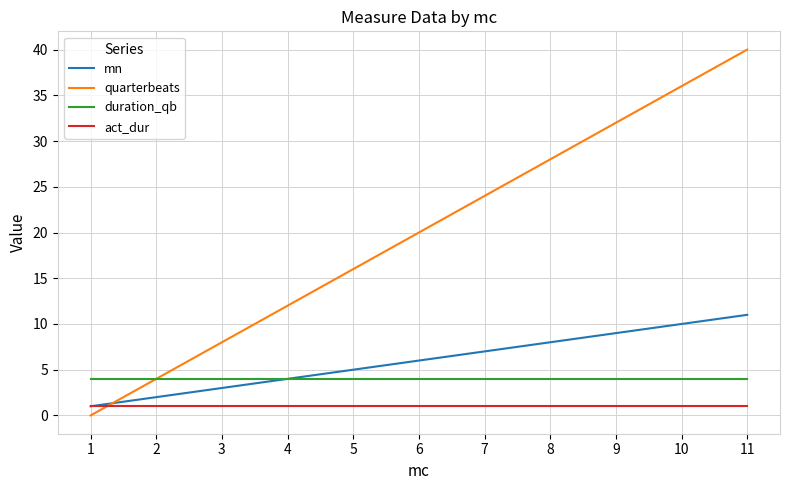

Which series has the largest total across all categories?

quarterbeats